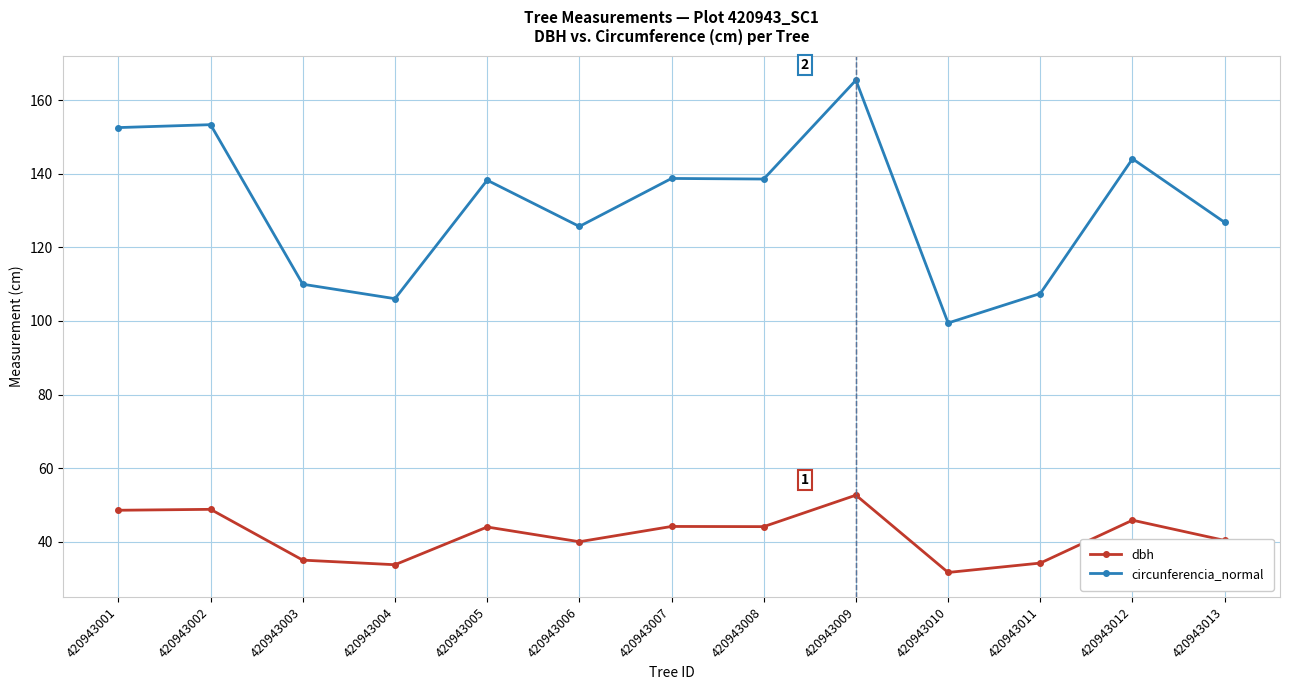

What is the spread (max minus min) of values at 420943005?

94.2